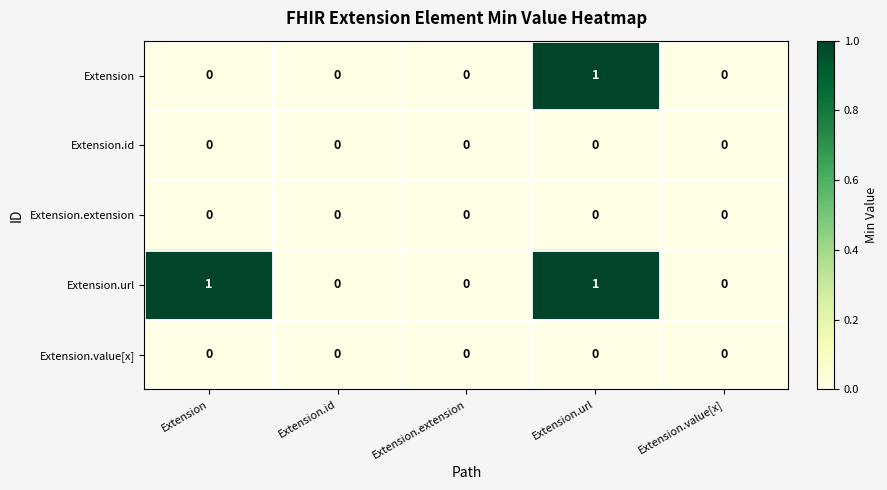

Is it true that Extension.value[x] equals 0 at Extension?

True